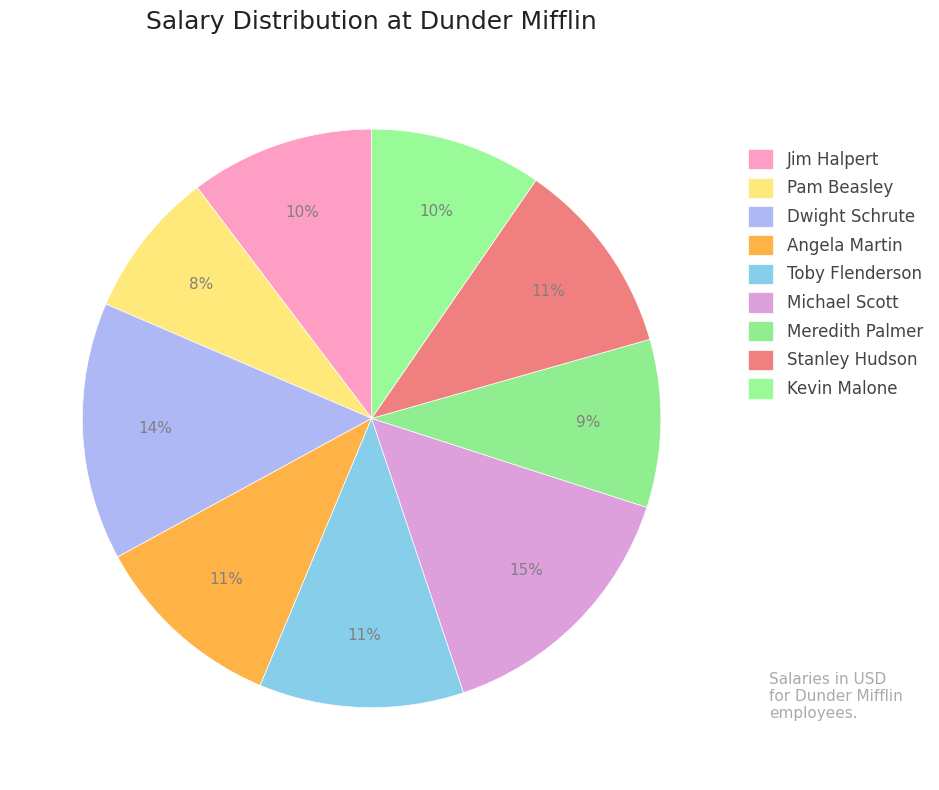

How many segments does this pie chart have?

9